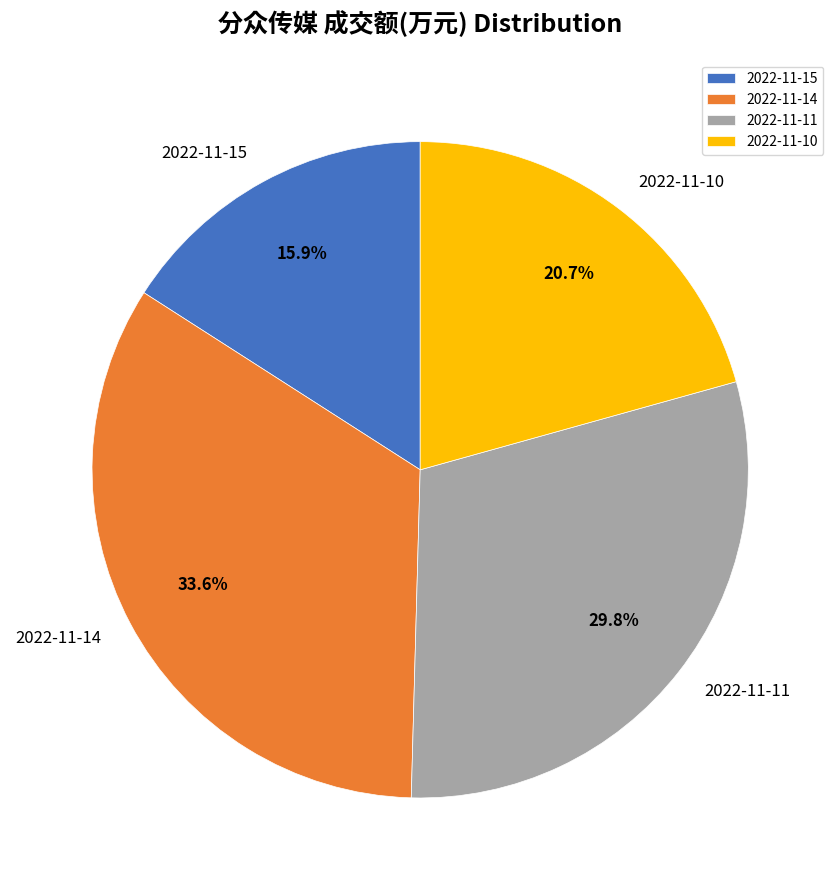

To the nearest percent, what is the difference between the 2022-11-10 and 2022-11-14 slice percentages?

13%